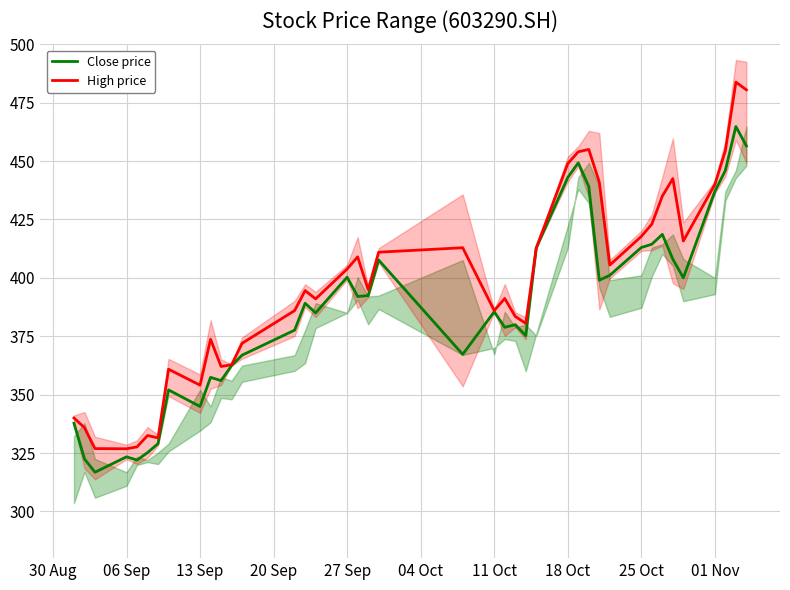

What is the lowest value of the High price series?

326.8